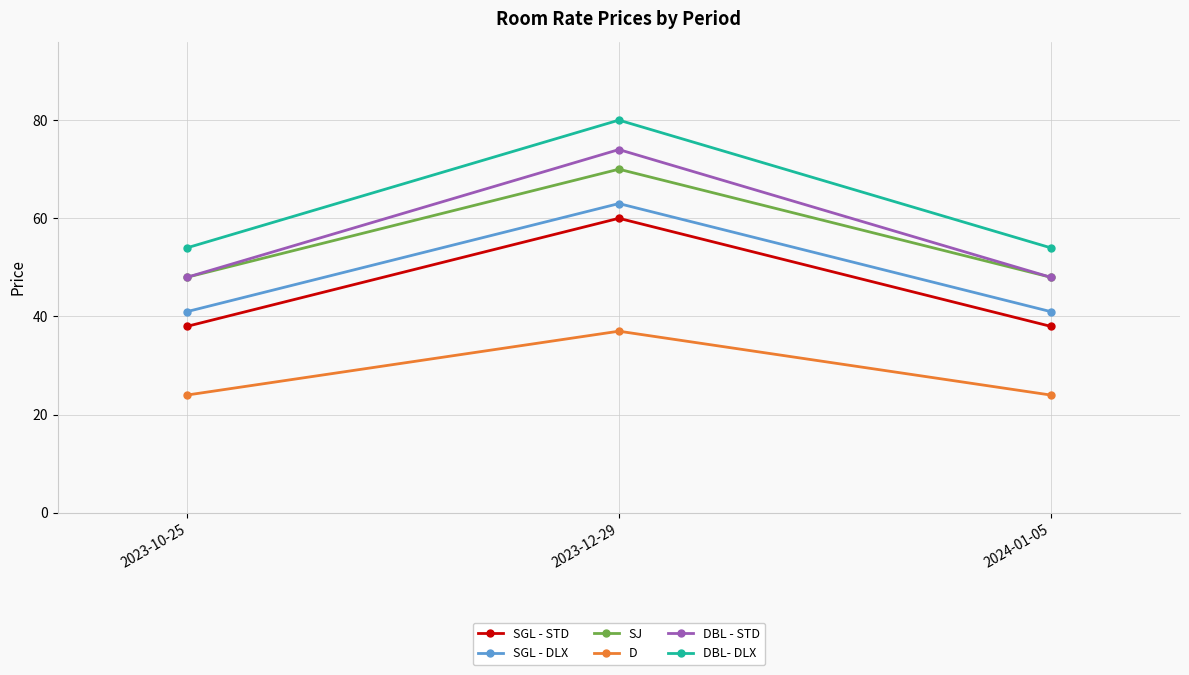

Which series has the largest total across all categories?

DBL- DLX